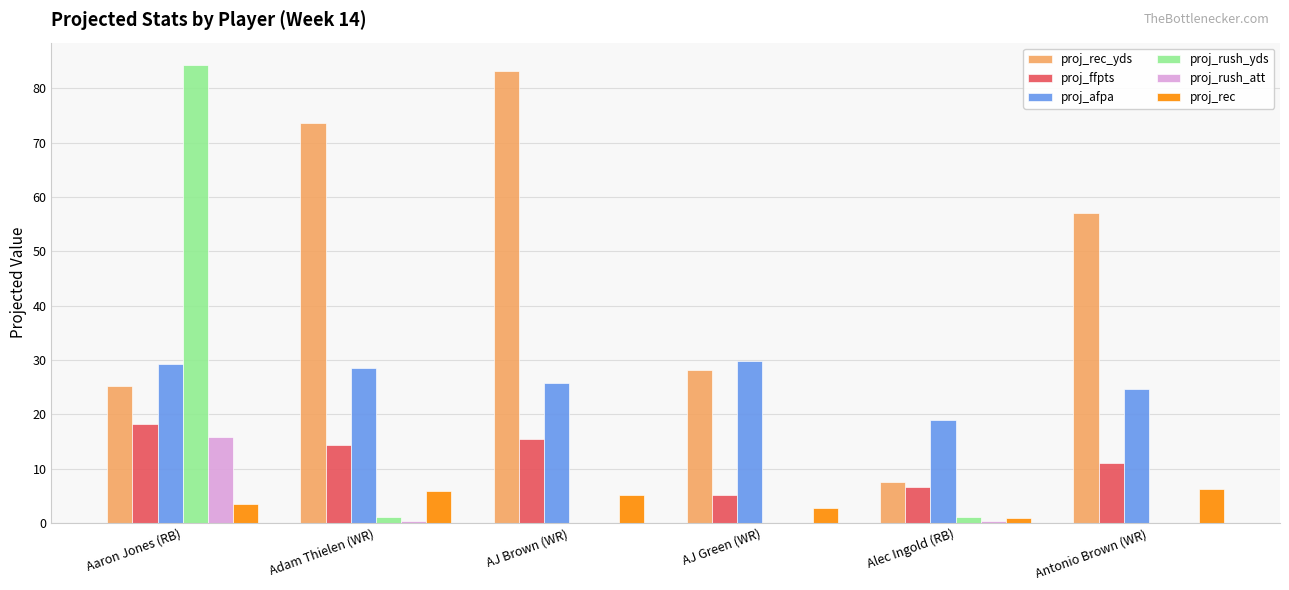

The proj_ffpts series shows 11.0 at Antonio Brown (WR). True or false?

True